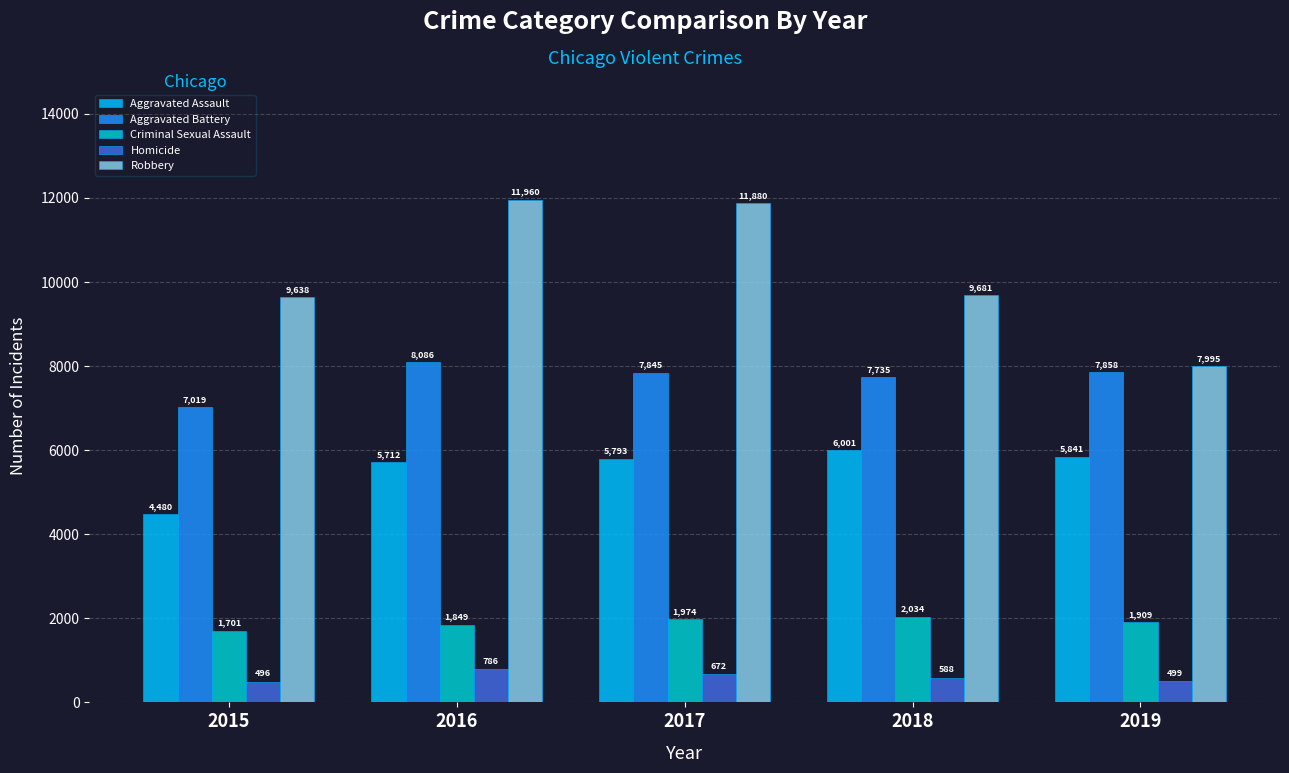

At which category is the sum across all series the highest?

2016